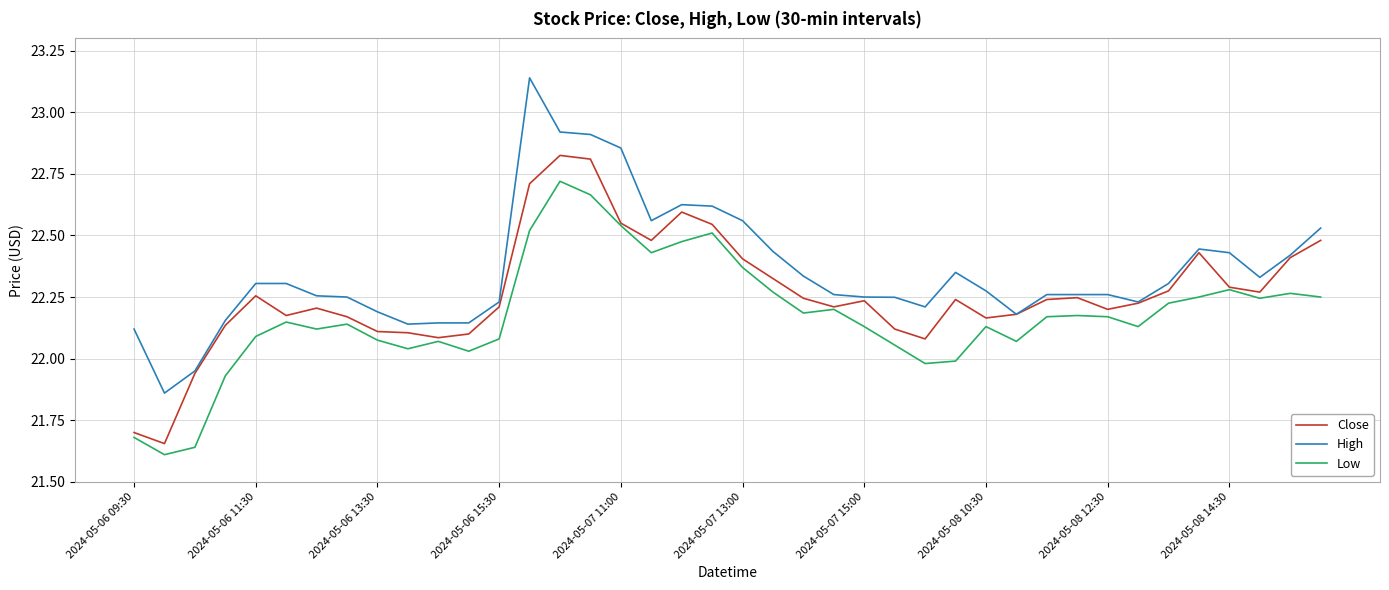

Rank the series by their maximum value, from highest to lowest.

High, Close, Low